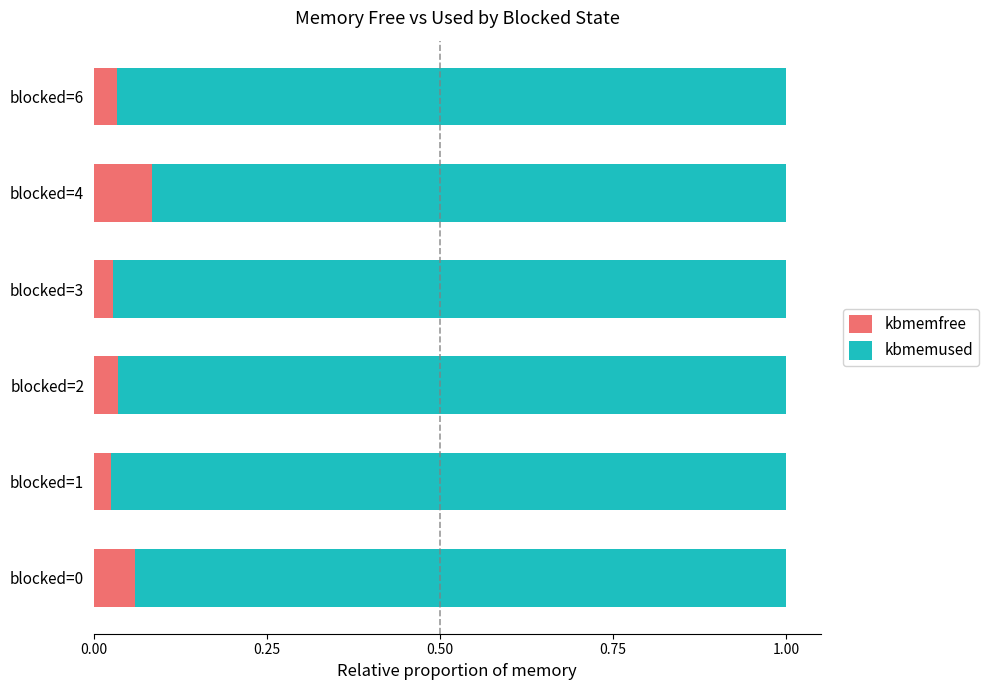

What is the sum of all kbmemfree values?

0.3